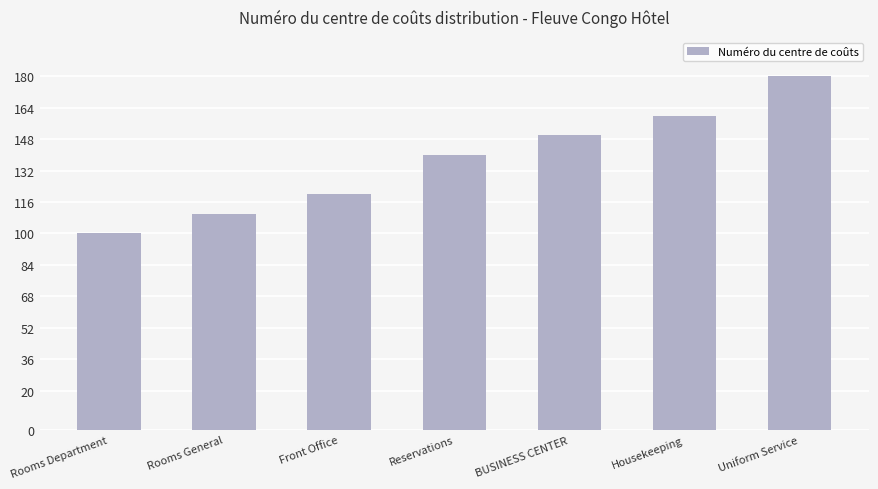

At which label is the value closest to 140?

Reservations